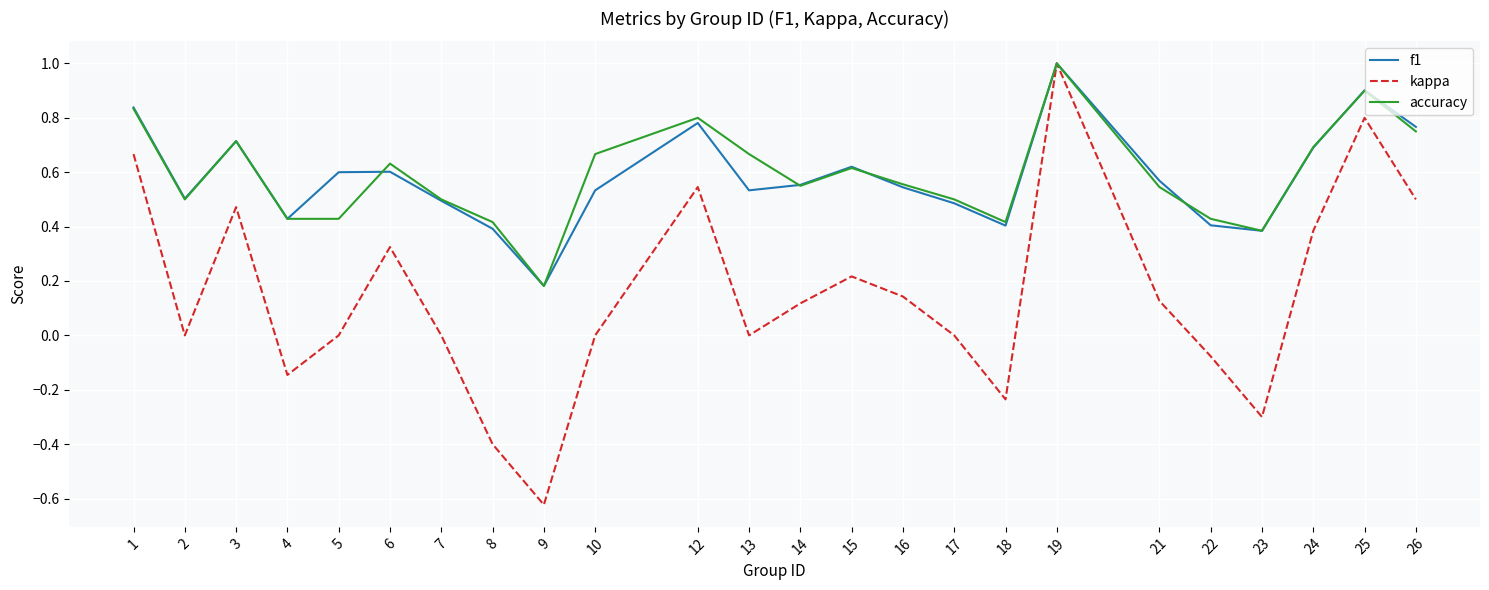

How many series are shown in this chart?

3